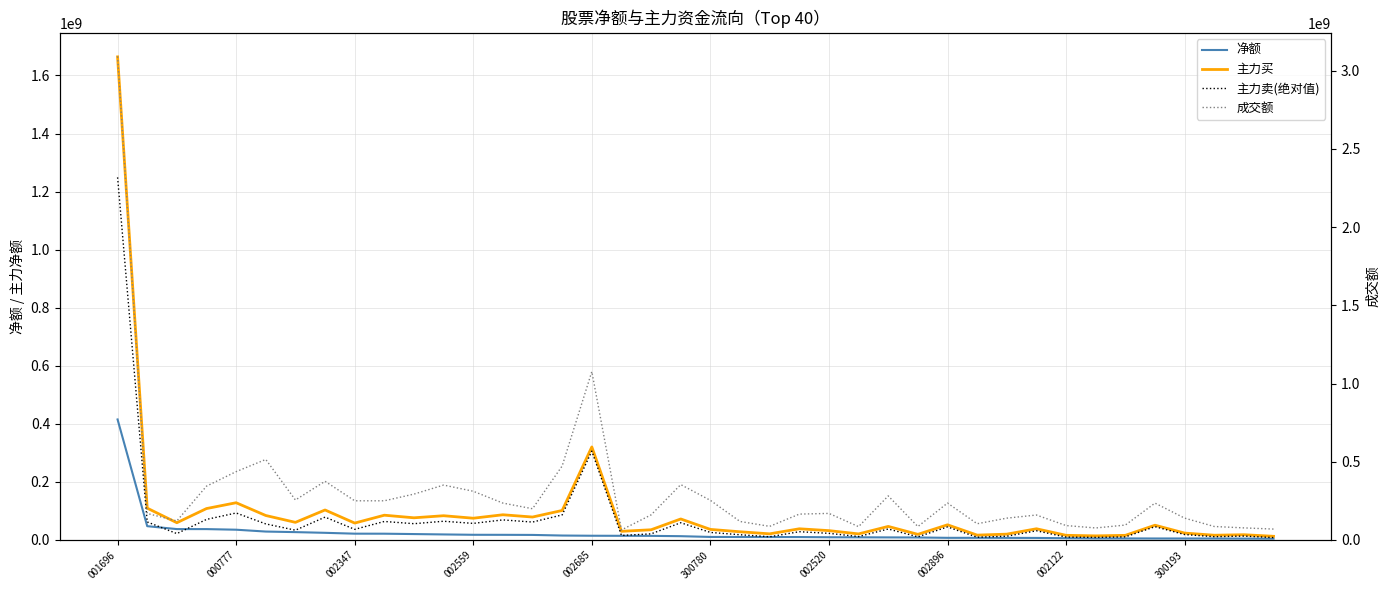

At which category is the sum across all series the highest?

001696